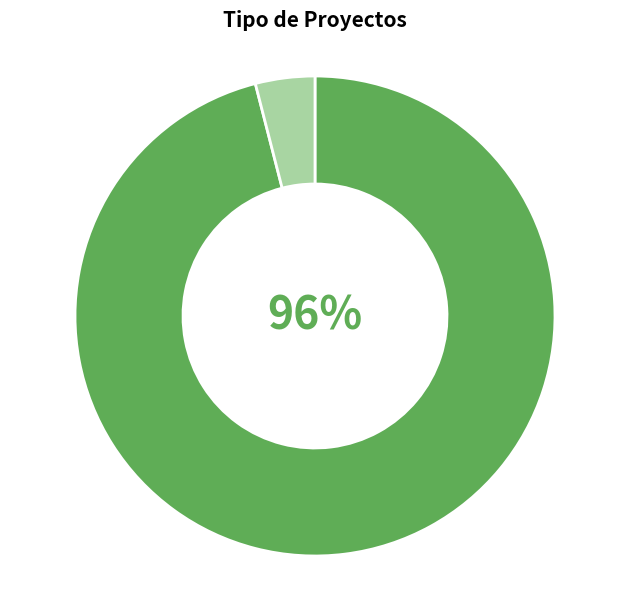

Is there a majority slice in this chart?

Yes